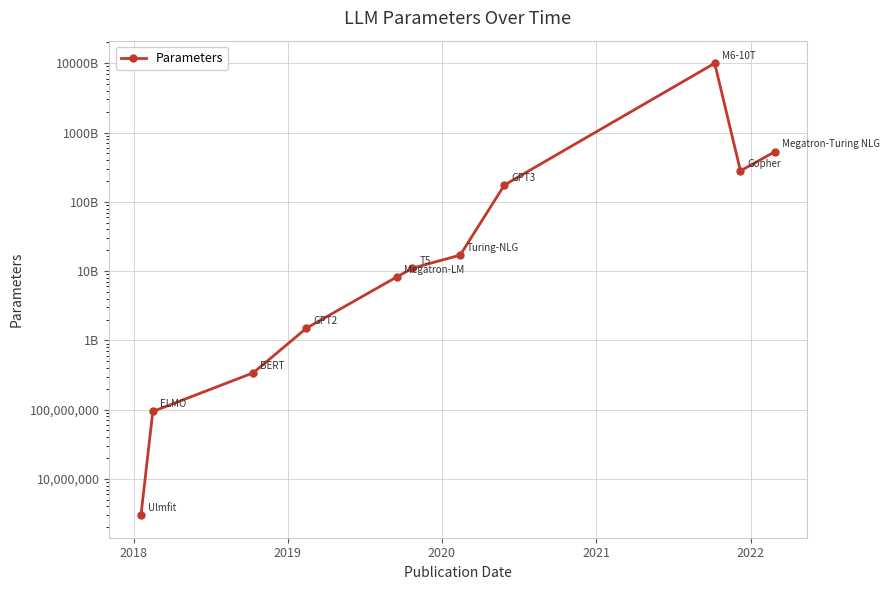

The chart shows a value of 284458120199 at 10. True or false?

False